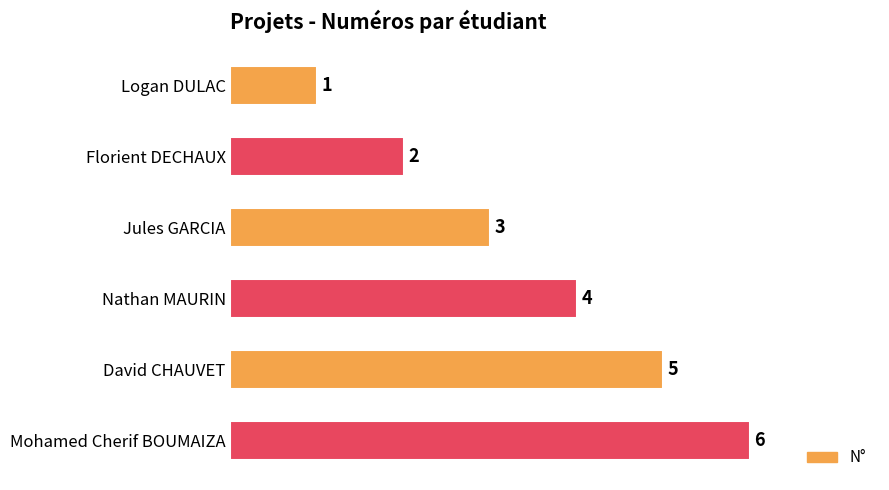

Between Jules GARCIA and Nathan MAURIN, which is larger?

Nathan MAURIN